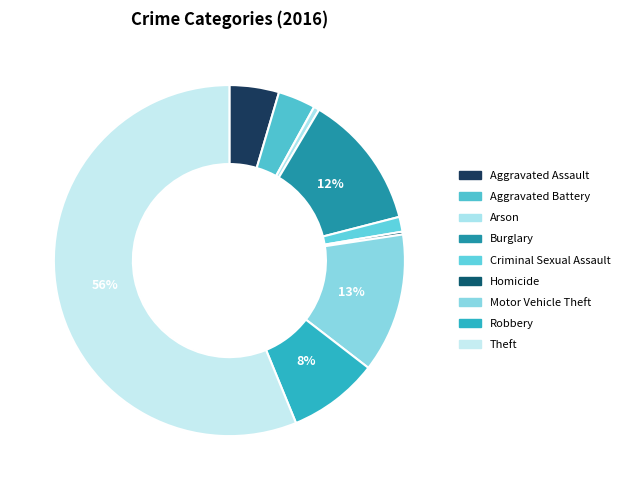

Which has a higher value, Criminal Sexual Assault or Aggravated Battery?

Aggravated Battery